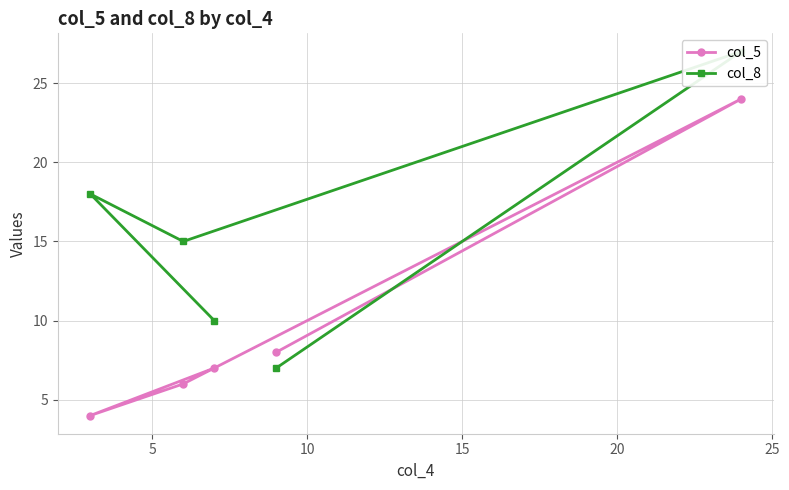

What is the lowest value of the col_8 series?

7